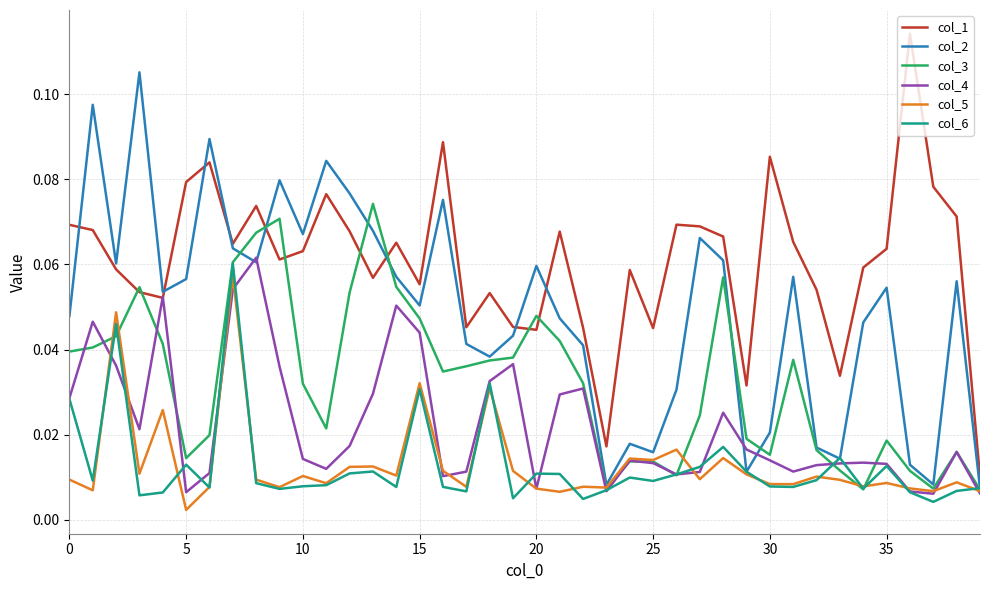

Count the number of data series in this chart.

6